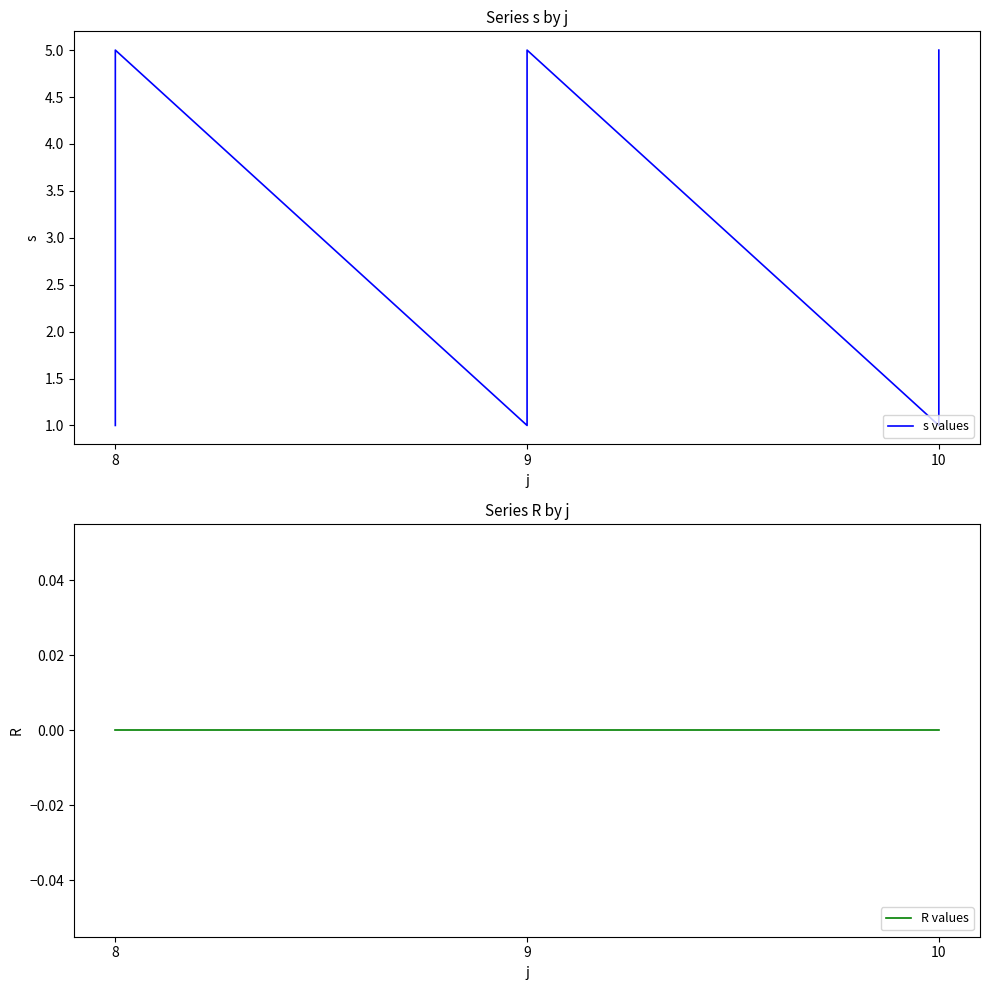

At 9, list the series in order from largest to smallest.

s values, R values